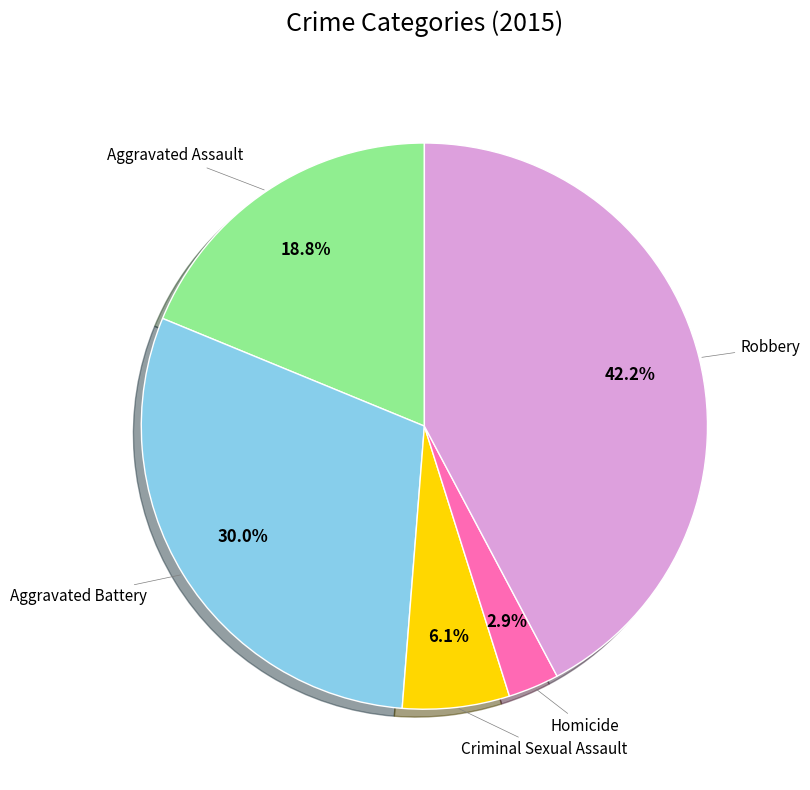

Is there a majority slice in this chart?

No